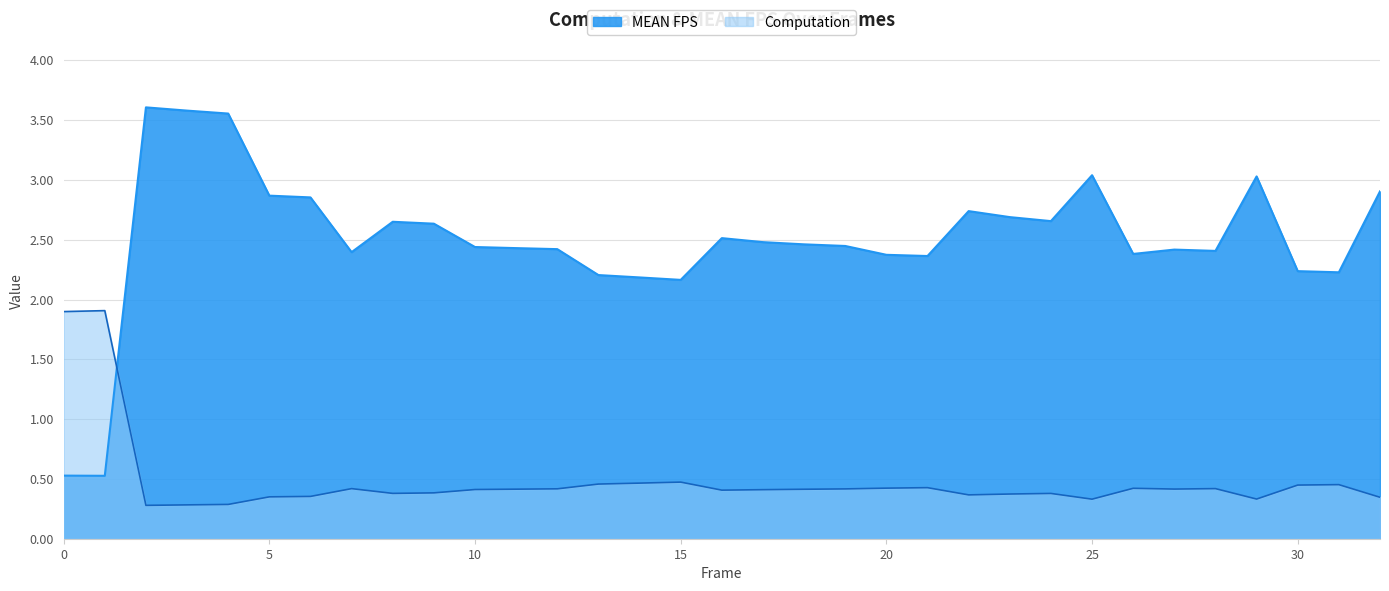

Reading left to right, list all the values displayed in this chart.

Computation: 0=1.9	1=1.9	2=0.3	3=0.3	4=0.3	5=0.4	6=0.4	7=0.4	8=0.4	9=0.4	10=0.4	11=0.4	12=0.4	13=0.5	14=0.5	15=0.5	16=0.4	17=0.4	18=0.4	19=0.4	20=0.4	21=0.4	22=0.4	23=0.4	24=0.4	25=0.3	26=0.4	27=0.4	28=0.4	29=0.3	30=0.4	31=0.5	32=0.3
MEAN FPS: 0=0.5	1=0.5	2=3.6	3=3.6	4=3.6	5=2.9	6=2.9	7=2.4	8=2.7	9=2.6	10=2.4	11=2.4	12=2.4	13=2.2	14=2.2	15=2.2	16=2.5	17=2.5	18=2.5	19=2.4	20=2.4	21=2.4	22=2.7	23=2.7	24=2.7	25=3.0	26=2.4	27=2.4	28=2.4	29=3.0	30=2.2	31=2.2	32=2.9